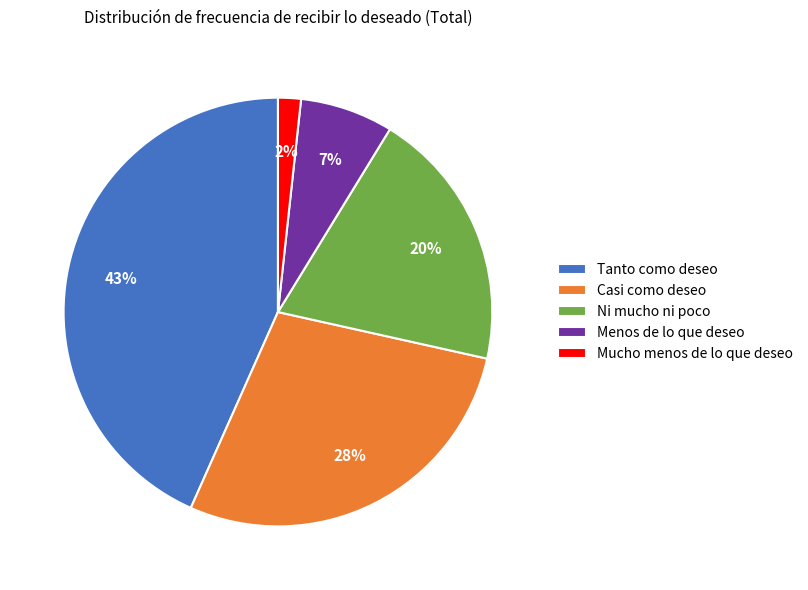

Is the sum of Ni mucho ni poco and Casi como deseo greater than half?

No